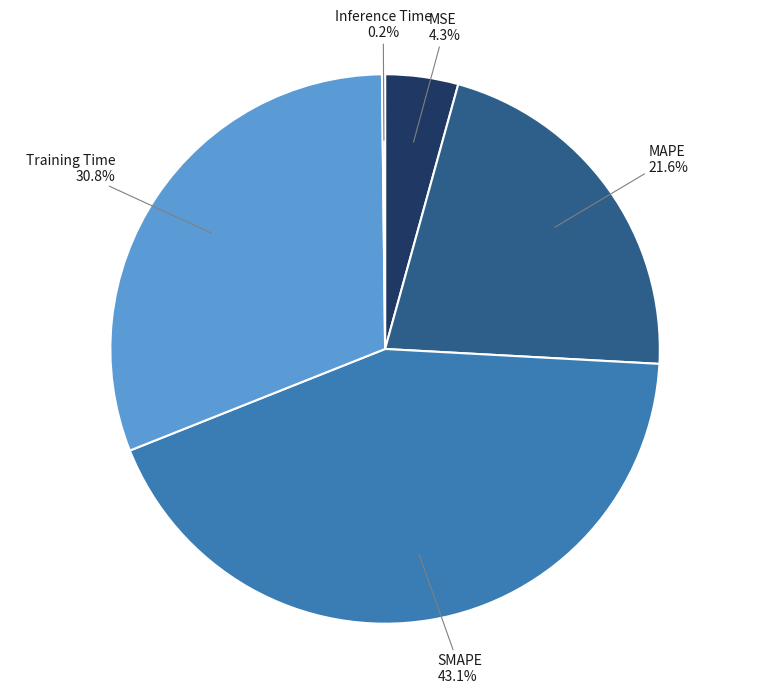

Is MAPE the majority of the pie?

No